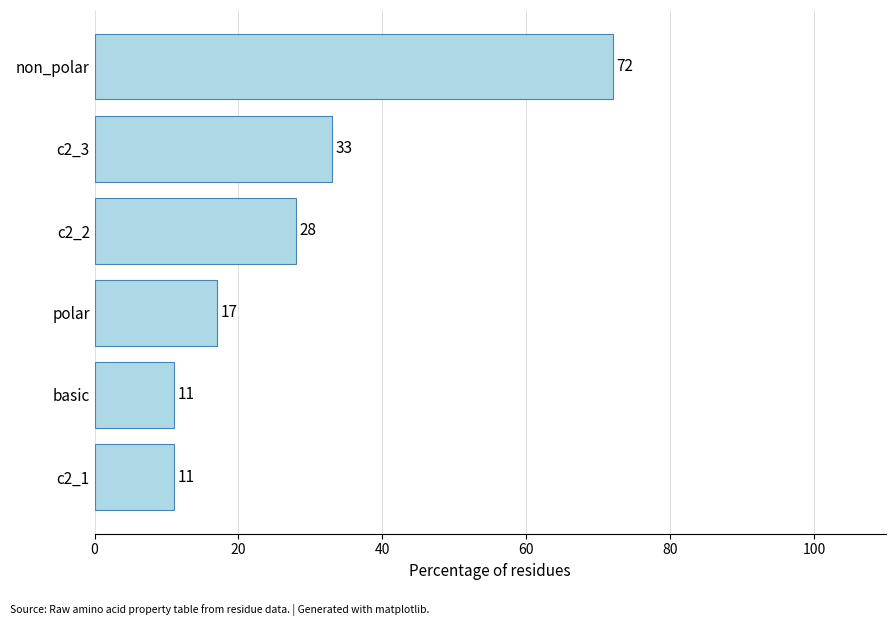

Approximately how many times larger is the value at c2_2 compared to non_polar?

0.4